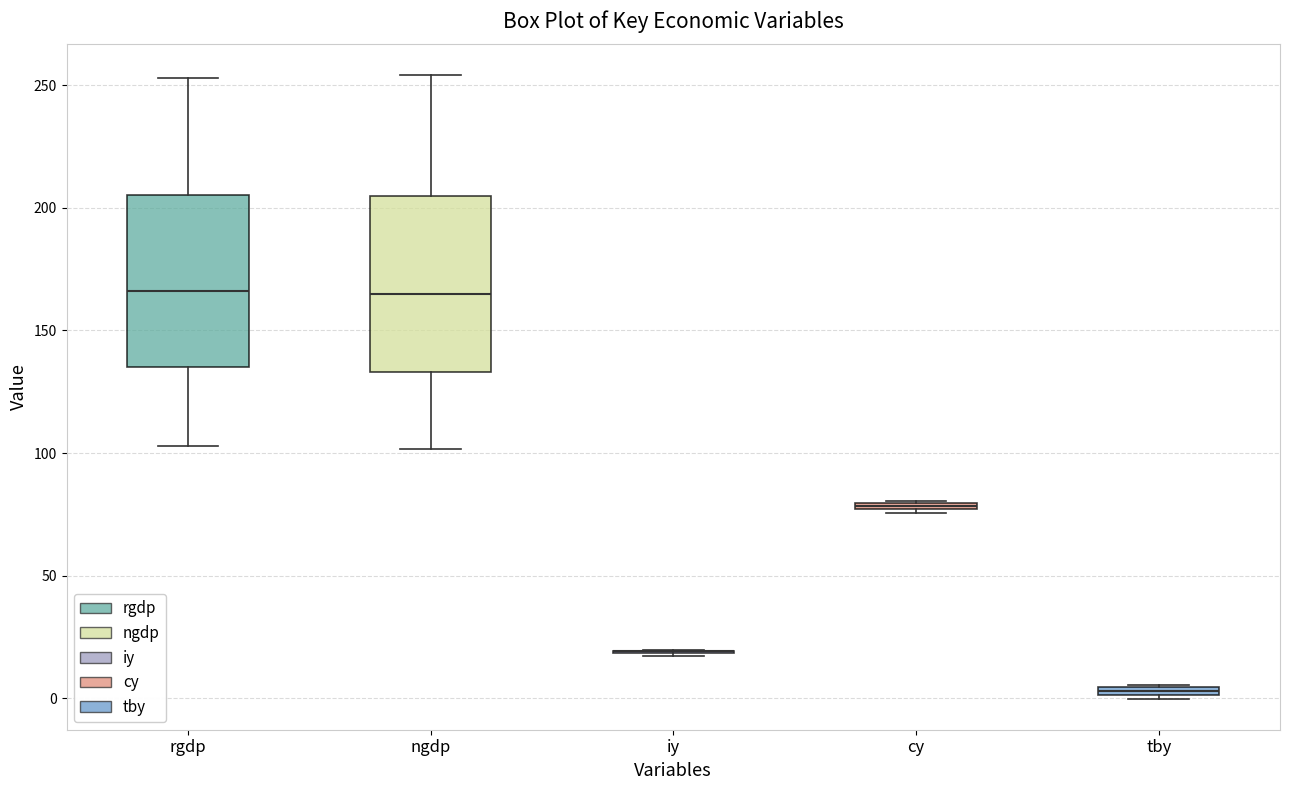

Where is the lower edge of the box for cy on the y-axis? The values are not printed on the chart, so give them approximately, as read against the axis.

75